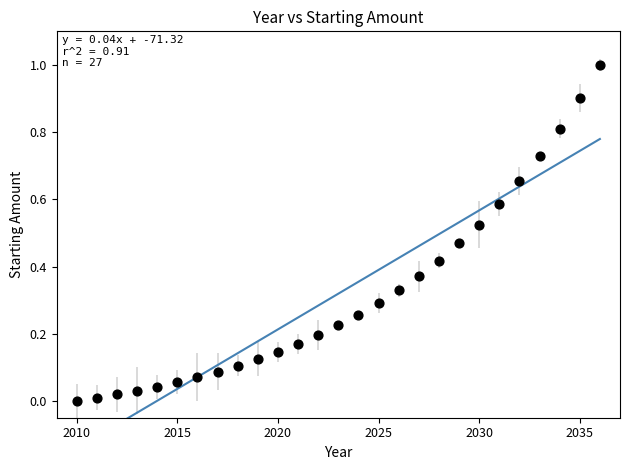

What is the range of X values (max minus min)?

26.0